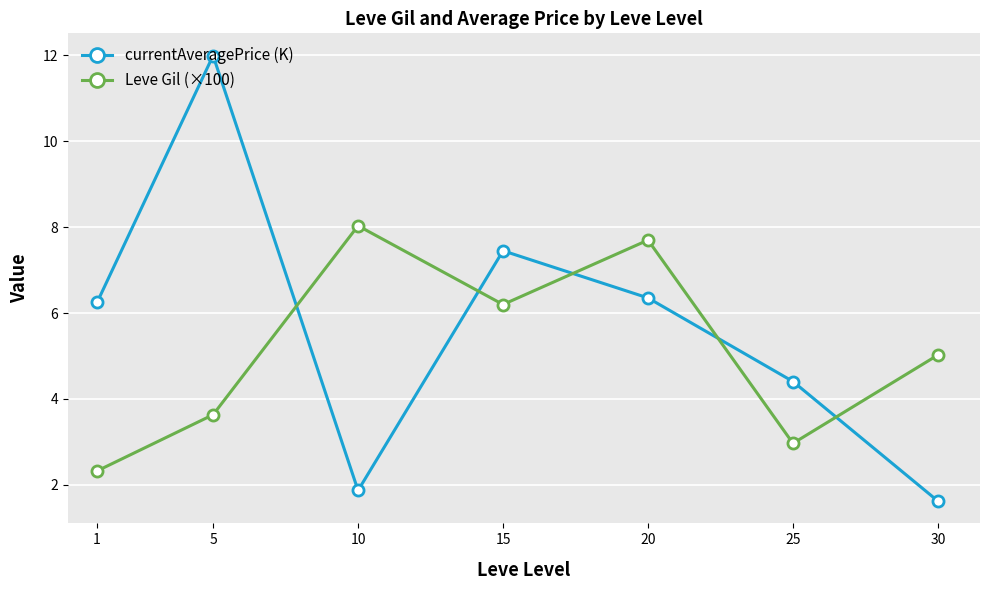

Reading left to right, extract all data points from this chart.

currentAveragePrice (K): 1=6.2	5=12.0	10=1.9	15=7.5	20=6.4	25=4.4	30=1.6
Leve Gil (×100): 1=2.3	5=3.6	10=8.0	15=6.2	20=7.7	25=3.0	30=5.0